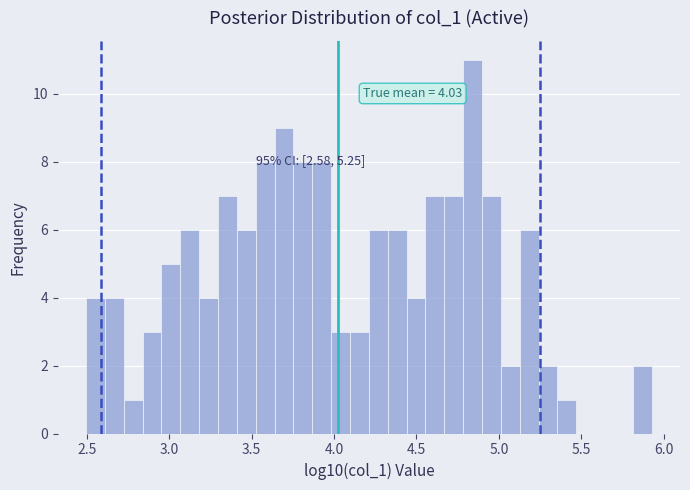

Read against the x-axis, roughly where is the centre of the tallest bar?

4.85